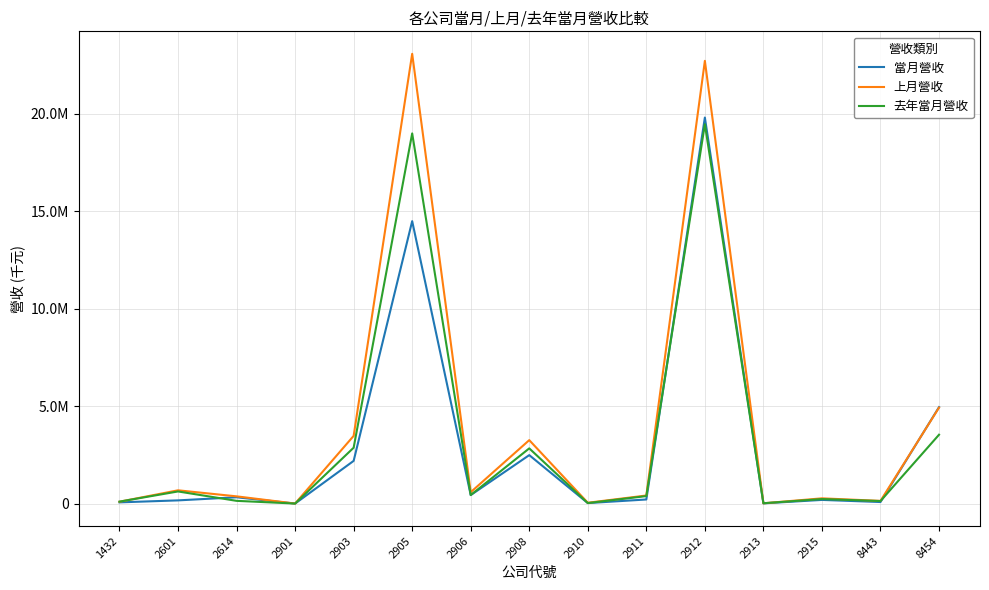

Reading left to right, transcribe all the data shown in this chart.

當月營收: 1432=71789	2601=173300	2614=332818	2901=9544	2903=2197949	2905=14487433	2906=444227	2908=2493071	2910=34905	2911=219033	2912=19797798	2913=20758	2915=197439	8443=88942	8454=4953148
上月營收: 1432=103967	2601=689483	2614=379768	2901=11162	2903=3479285	2905=23065333	2906=593877	2908=3261228	2910=52006	2911=423514	2912=22704519	2913=23884	2915=278127	8443=147000	8454=4928582
去年當月營收: 1432=109804	2601=630901	2614=149483	2901=10540	2903=2873460	2905=18986163	2906=448322	2908=2839021	2910=35652	2911=393459	2912=19454060	2913=27325	2915=240961	8443=139616	8454=3539199